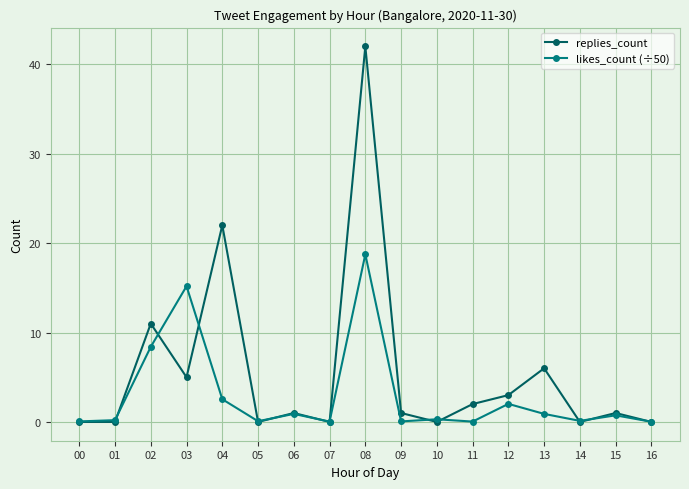

What is the value of the replies_count point at the 5th from the left?

22.0